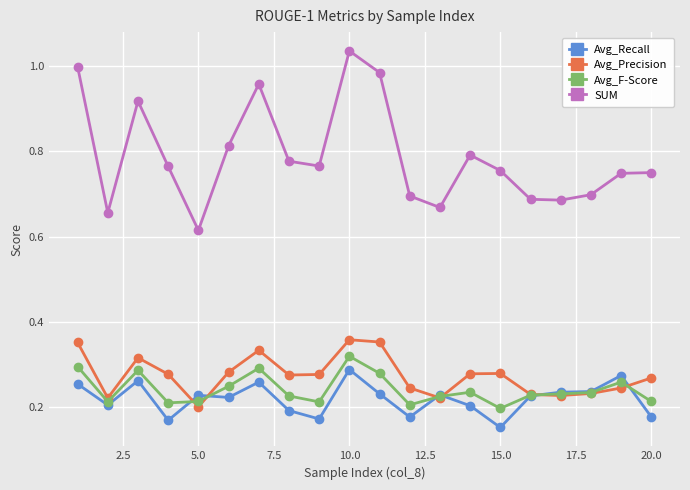

True or false: SUM and Avg_F-Score cross at least once.

False